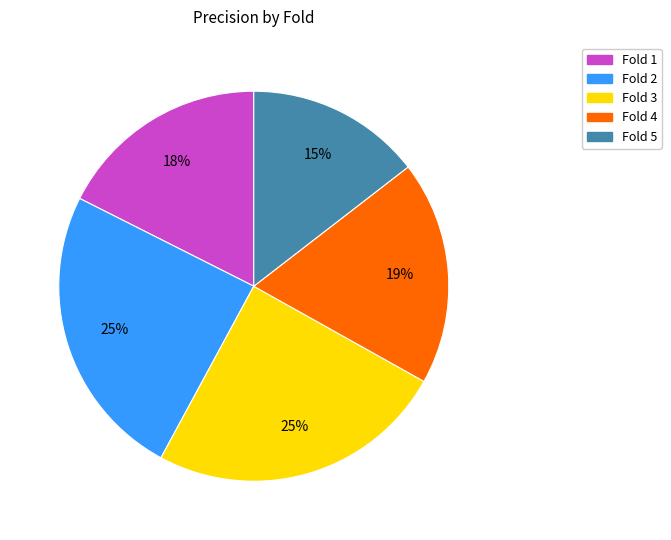

To the nearest percent, what percentage of the pie is Fold 5?

15%